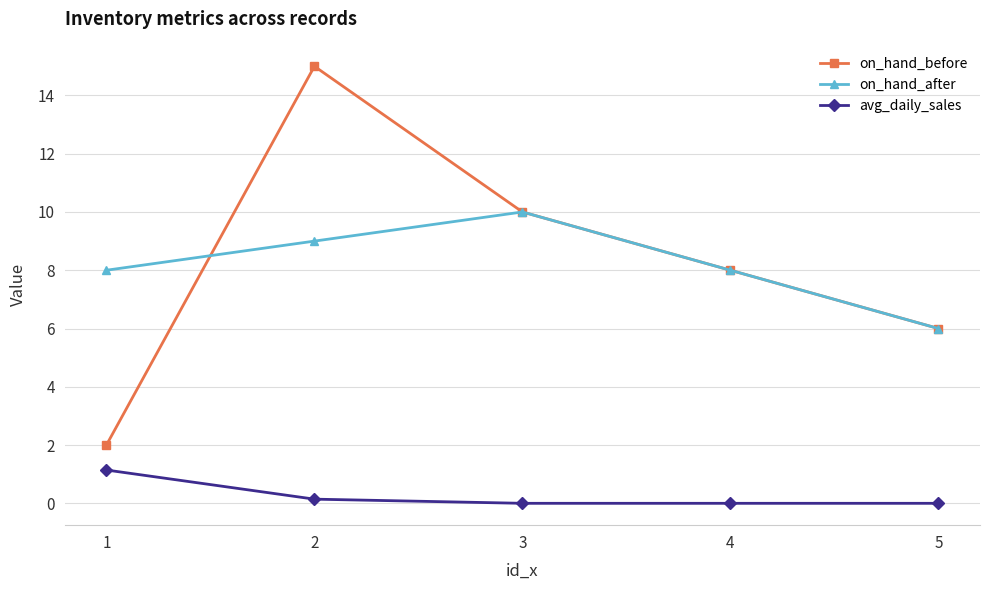

What is the difference between the maximum and minimum values in the avg_daily_sales series?

1.1